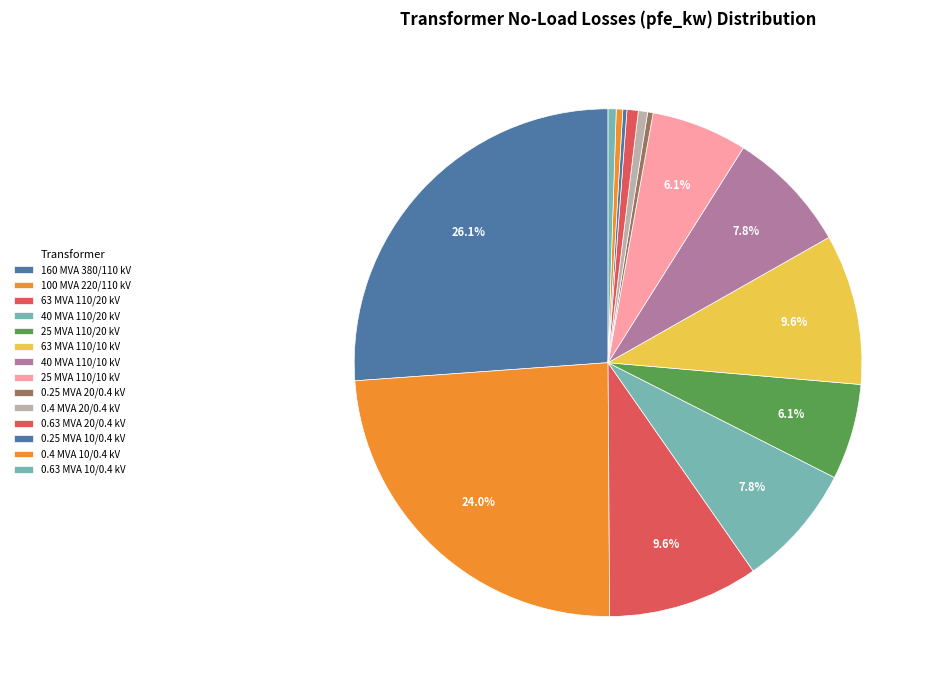

Rank the categories by value from lowest to highest.

0.25 MVA 10/0.4 kV, 0.25 MVA 20/0.4 kV, 0.4 MVA 10/0.4 kV, 0.63 MVA 10/0.4 kV, 0.4 MVA 20/0.4 kV, 0.63 MVA 20/0.4 kV, 25 MVA 110/20 kV, 25 MVA 110/10 kV, 40 MVA 110/20 kV, 40 MVA 110/10 kV, 63 MVA 110/20 kV, 63 MVA 110/10 kV, 100 MVA 220/110 kV, 160 MVA 380/110 kV